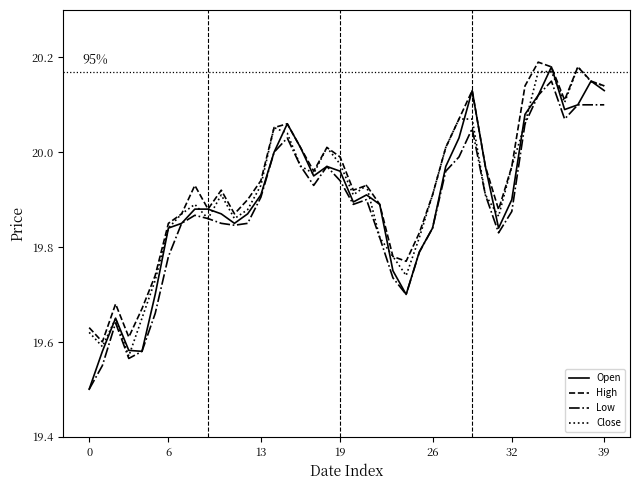

True or false: High and Low cross at least once.

False